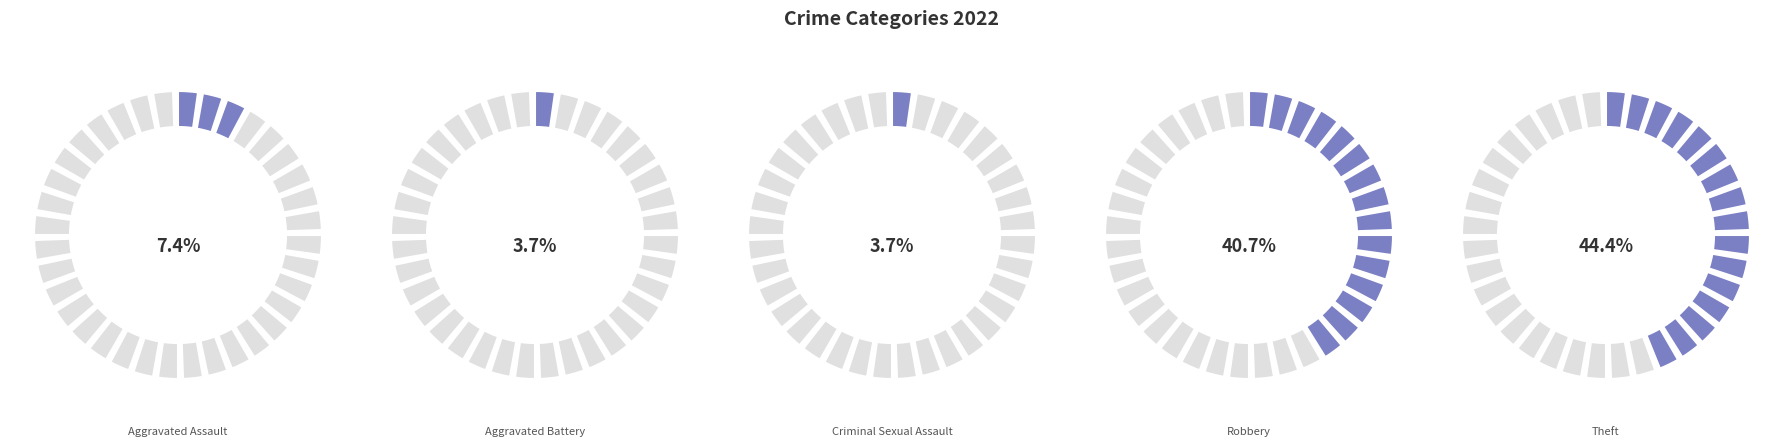

To the nearest percent, what portion does Theft represent?

44%